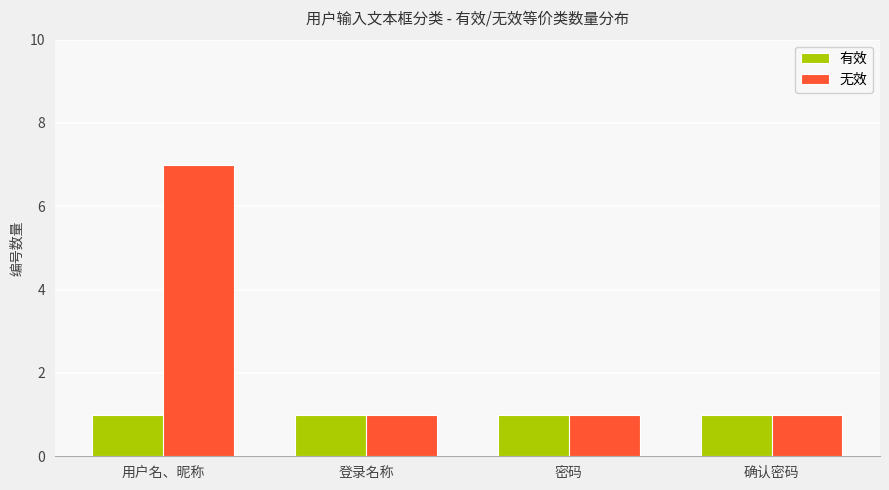

Which series has the largest total across all categories?

无效